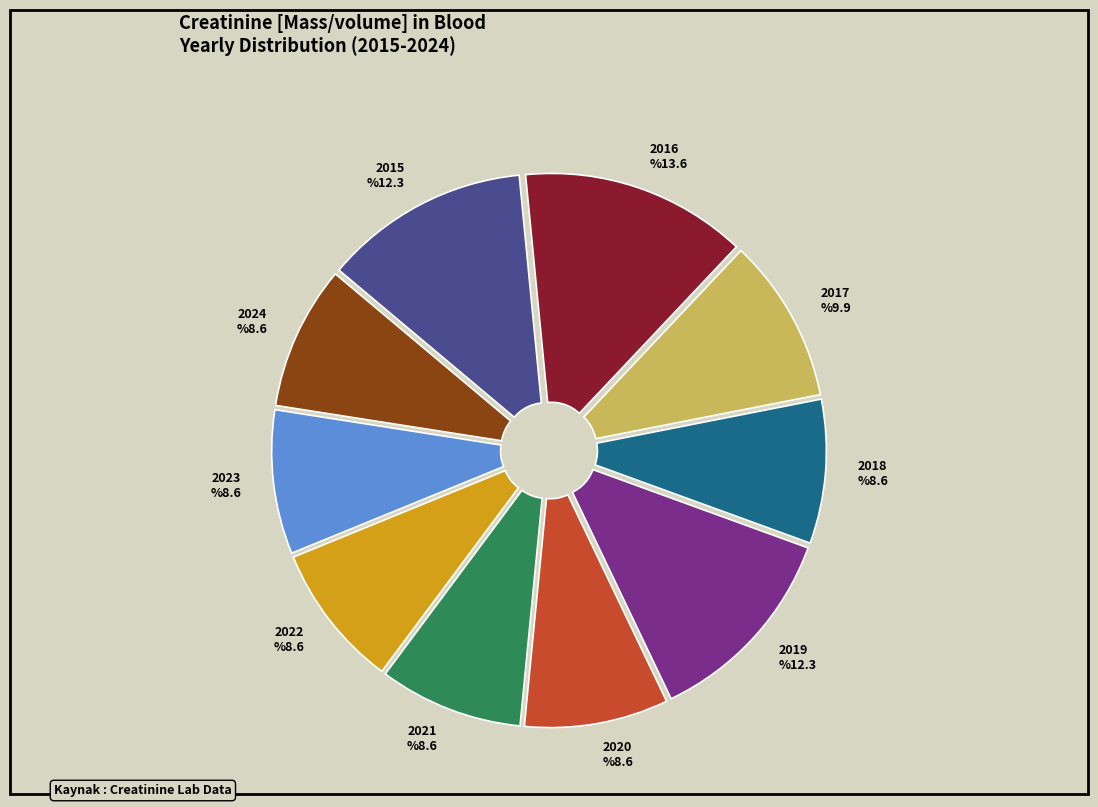

To the nearest percent, what is the difference between the 2019 and 2021 slice percentages?

4%